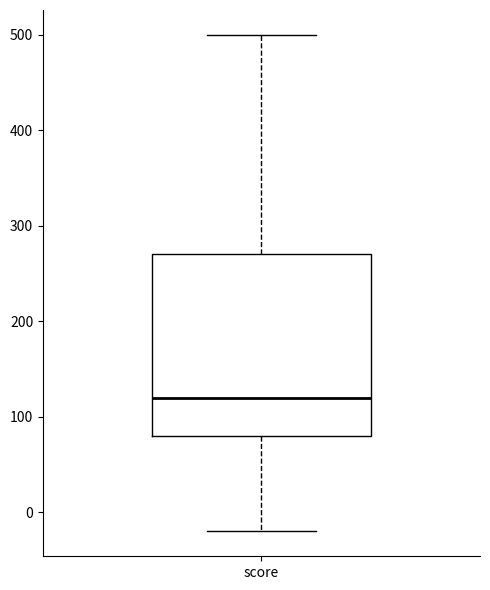

Read this box plot against the y-axis: the position of the median line, the range covered by the box, and the ends of both whiskers. The values are not printed on the chart, so give them approximately, as read against the axis.

median 120, box 80 to 270, whiskers -20 to 500